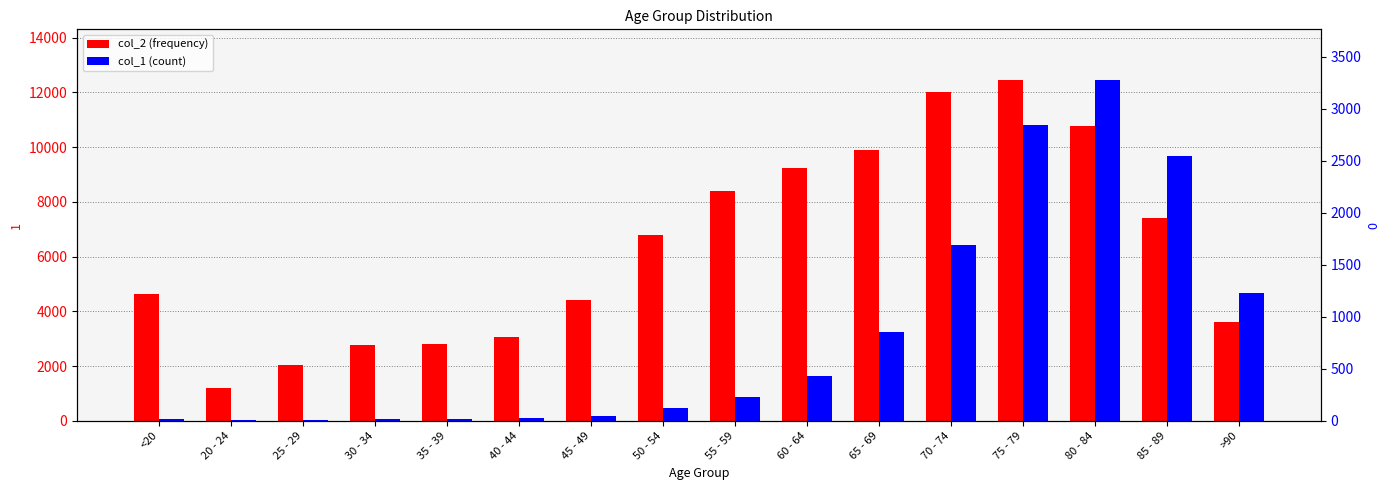

What is the approximate value of 1 at 25 - 29, to the nearest 10?

2040